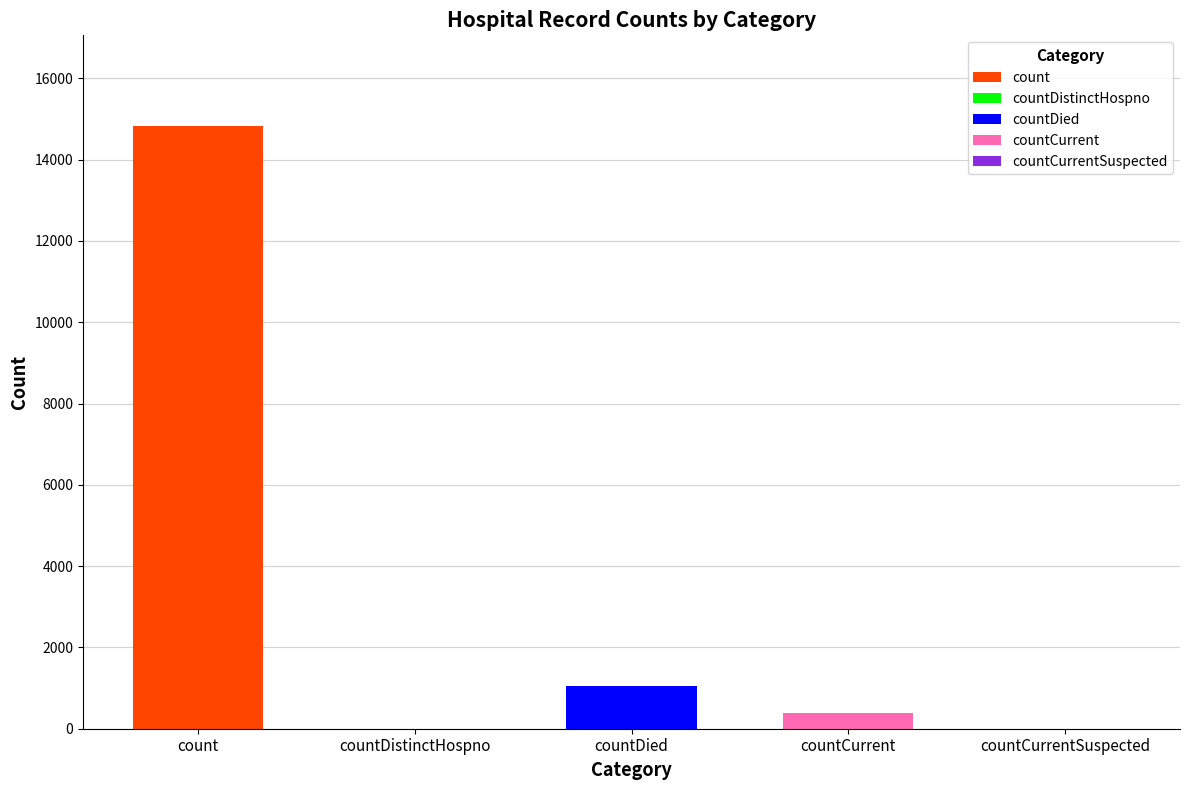

What is the difference between the maximum and second lowest values?

14832